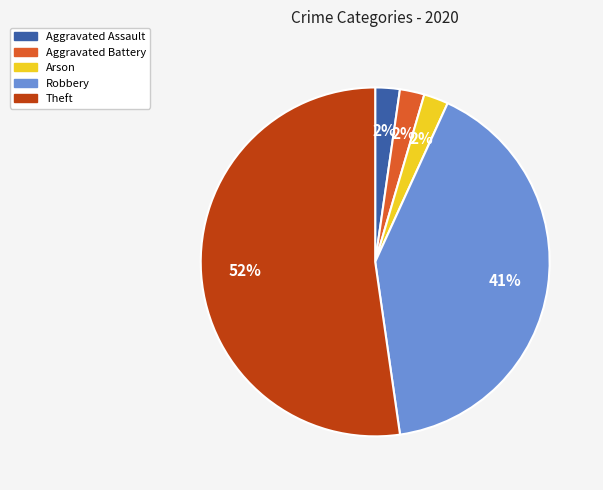

Is it true that Aggravated Assault is 2% of the pie?

True